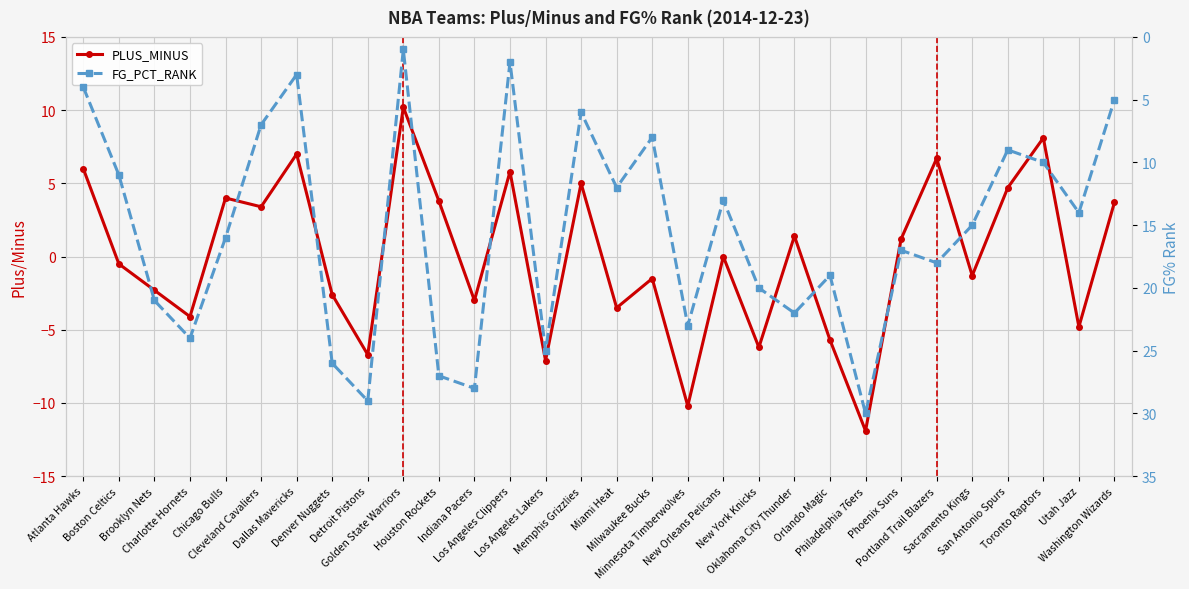

How many intersections are there between FG_PCT_RANK and PLUS_MINUS?

7